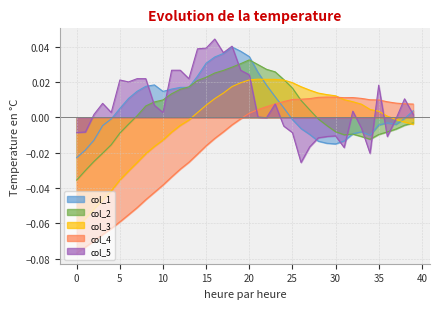

What is the difference between the highest and lowest values at 0?

0.1